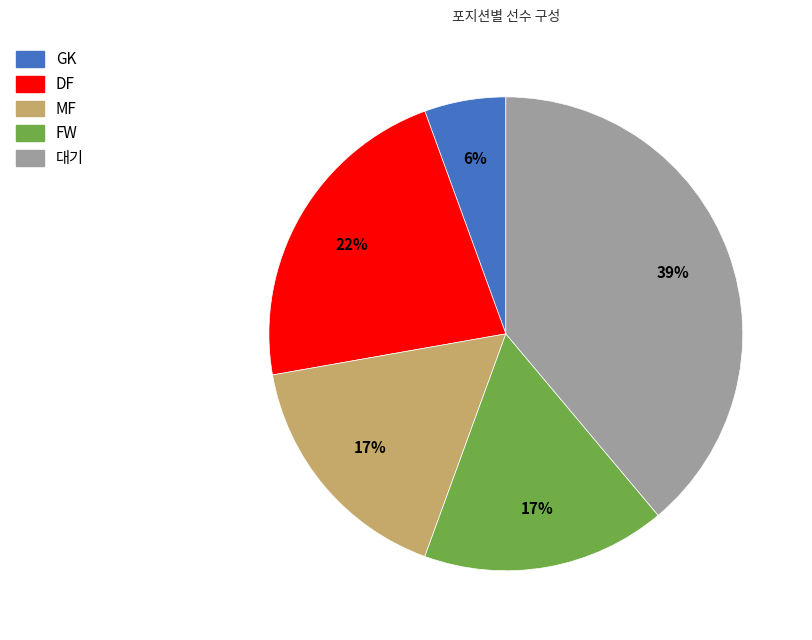

How many segments does this pie chart have?

5